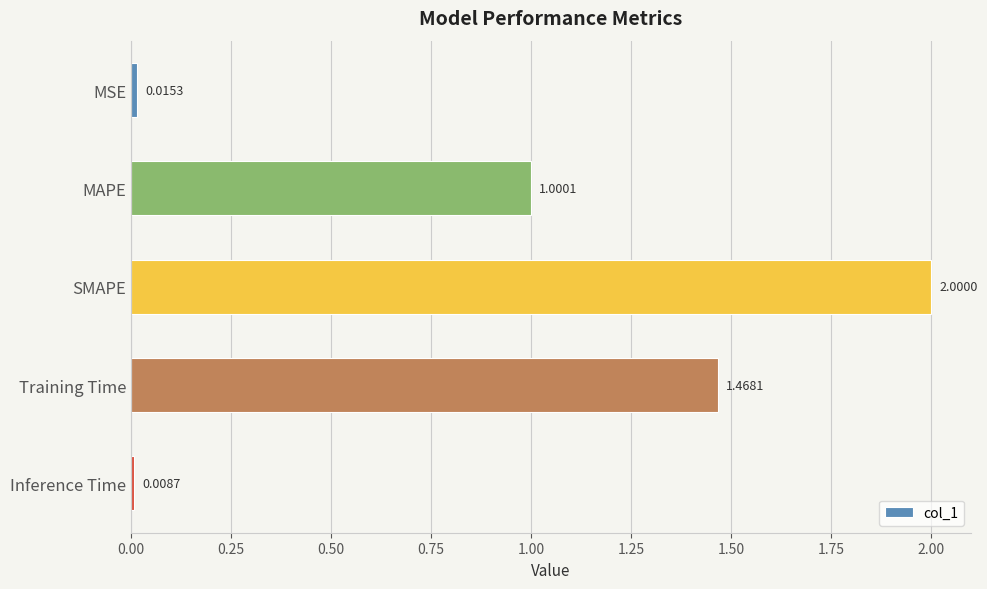

What is the label of the 2nd bar from the bottom?

Training Time